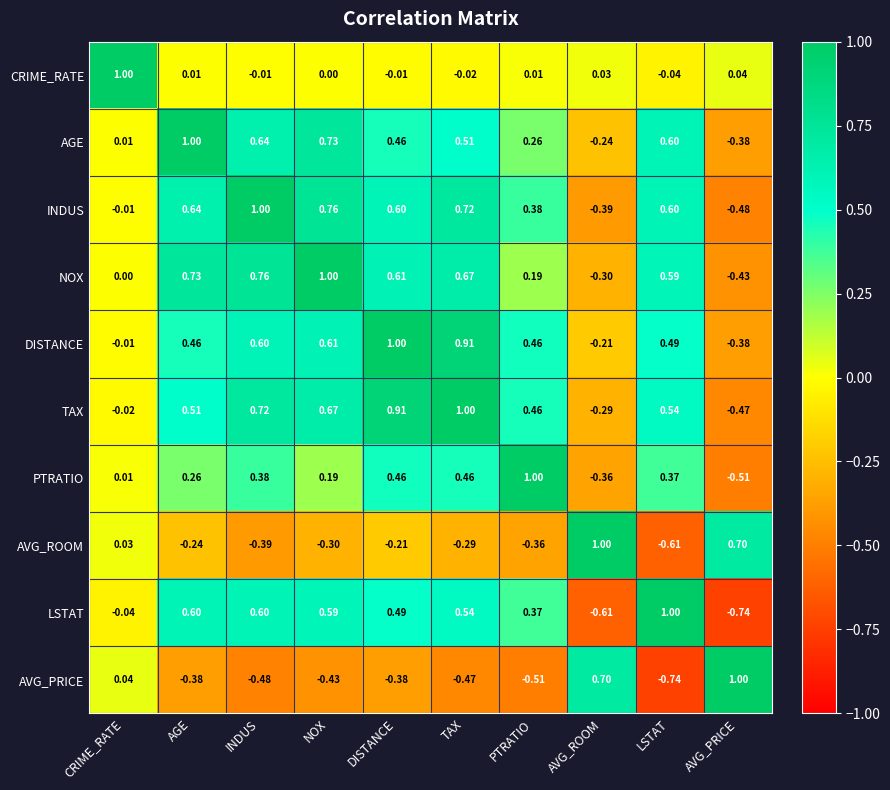

Which category has the lowest value in the CRIME_RATE series?

LSTAT